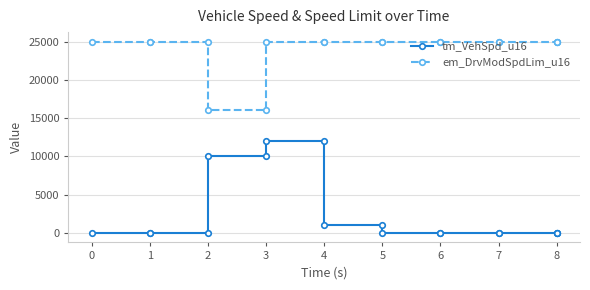

True or false: tm_VehSpd_u16 and em_DrvModSpdLim_u16 cross at least once.

False